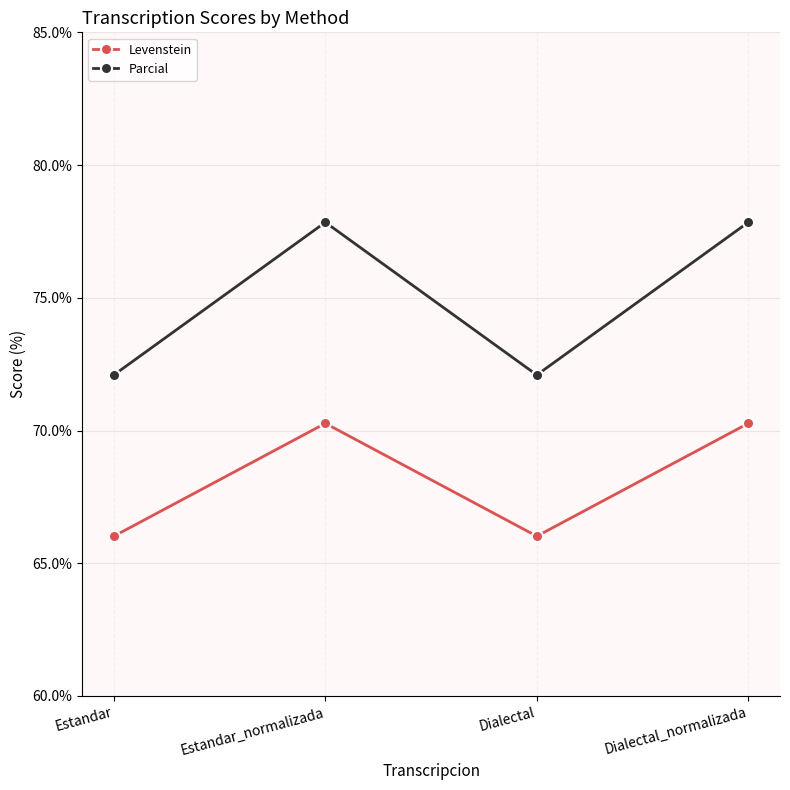

Which series changed the most between Estandar and Dialectal_normalizada?

Parcial